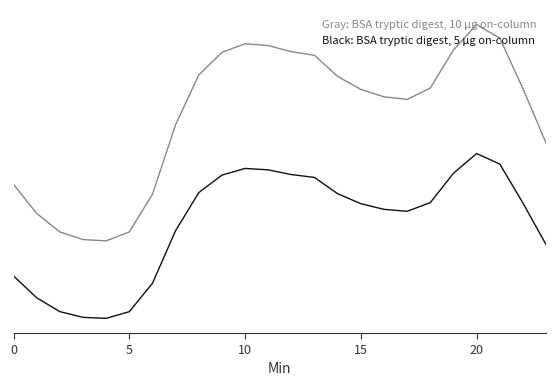

True or false: Black: BSA tryptic digest, 5 µg on-column and Gray: BSA tryptic digest, 10 µg on-column cross at least once.

False